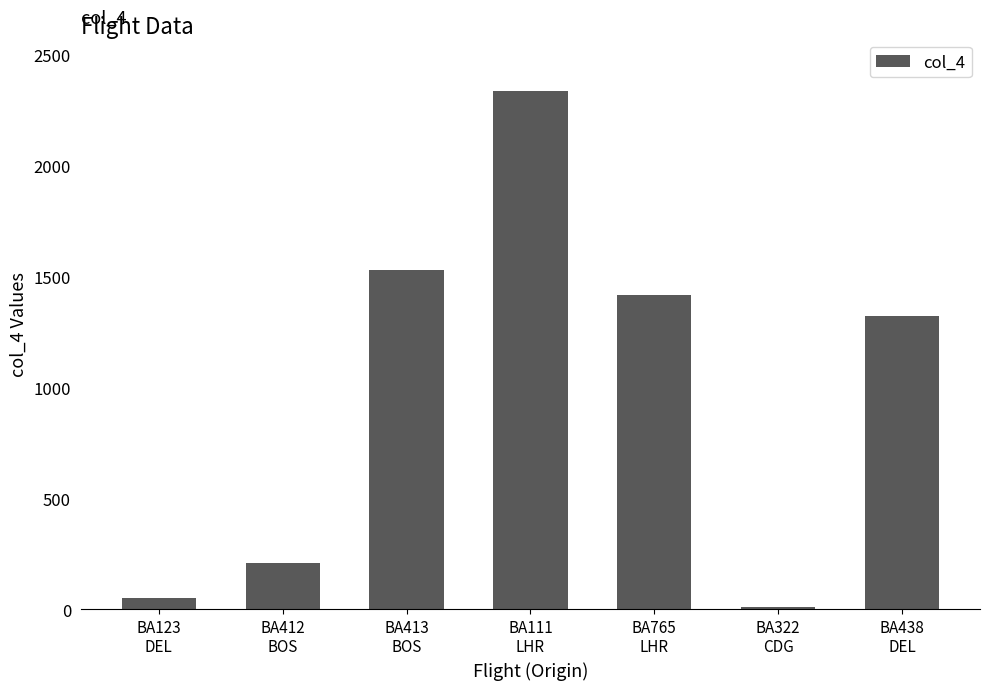

List the labels in order of value, largest first.

BA111
LHR, BA413
BOS, BA765
LHR, BA438
DEL, BA412
BOS, BA123
DEL, BA322
CDG